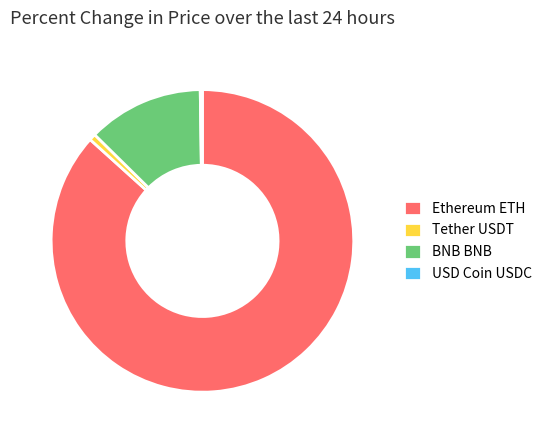

Is Ethereum ETH the majority of the pie?

Yes